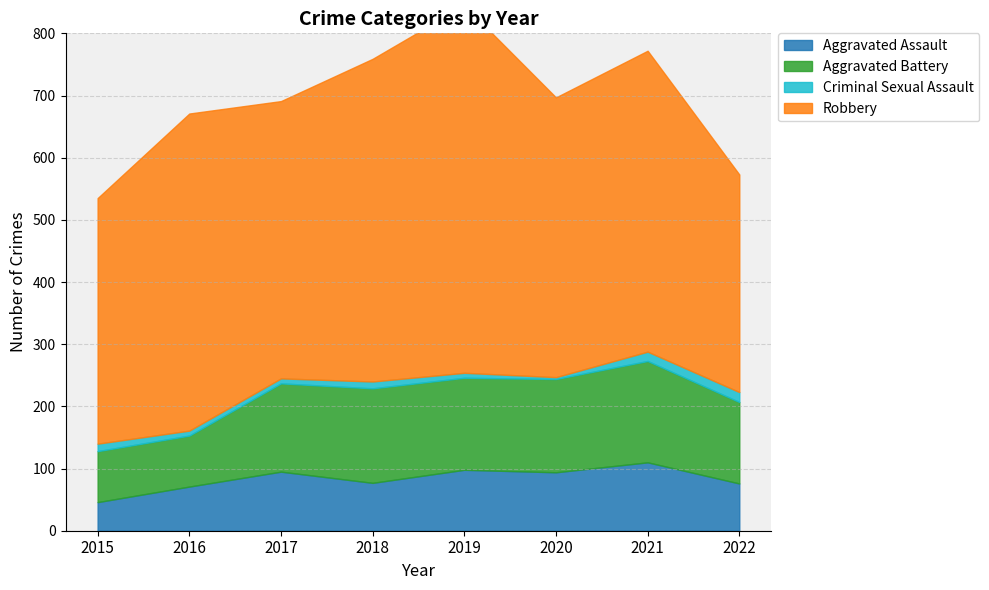

What is the difference between the maximum and second lowest values in the Robbery series?

196